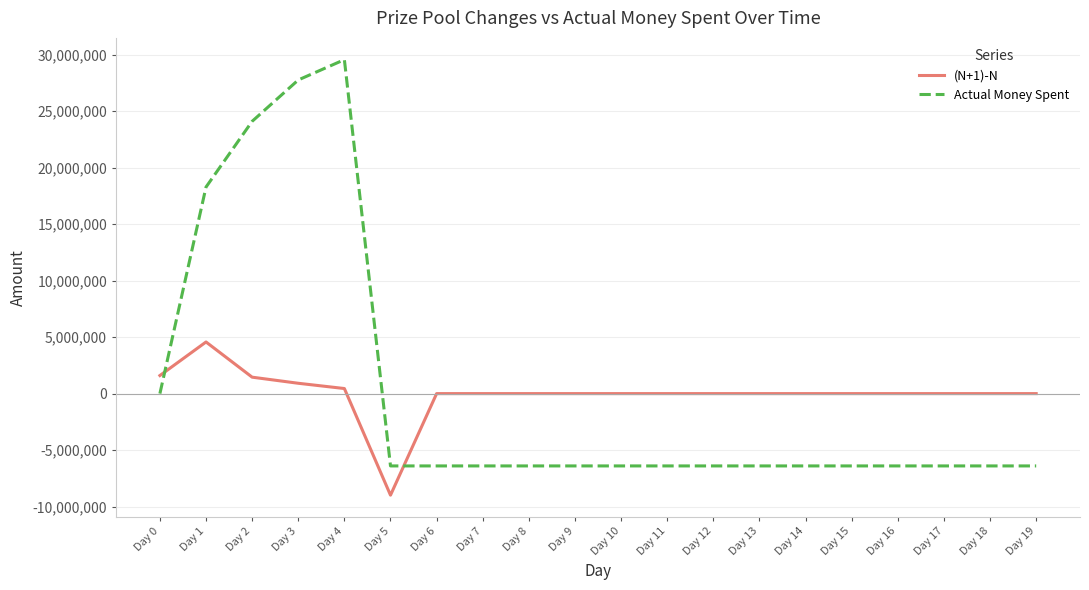

Rank the series at Day 7 from lowest to highest value.

Actual Money Spent, (N+1)-N